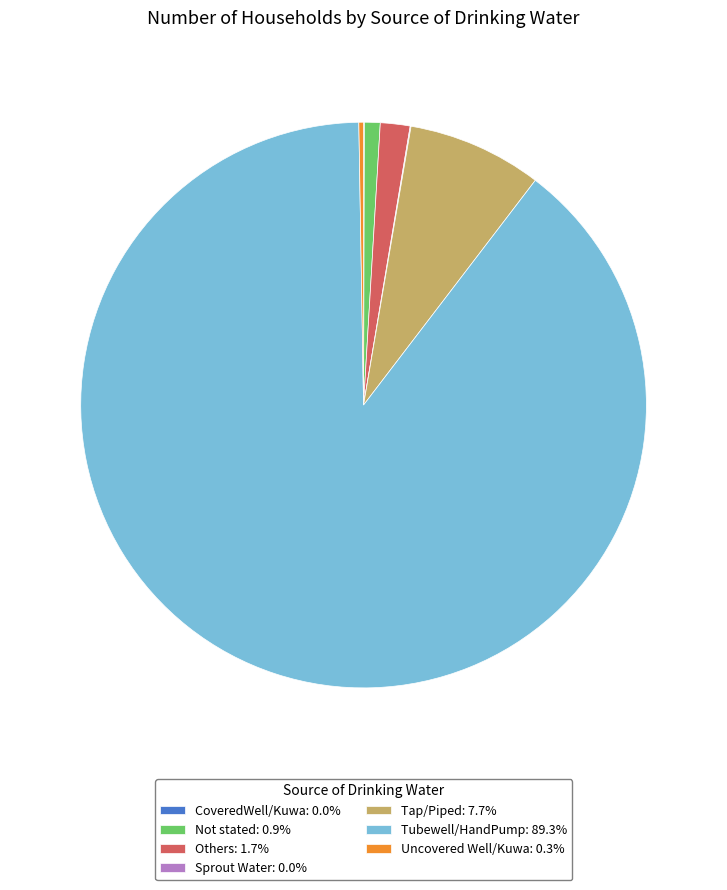

Does Tubewell/HandPump: 89.3% represent more than half of the total?

Yes